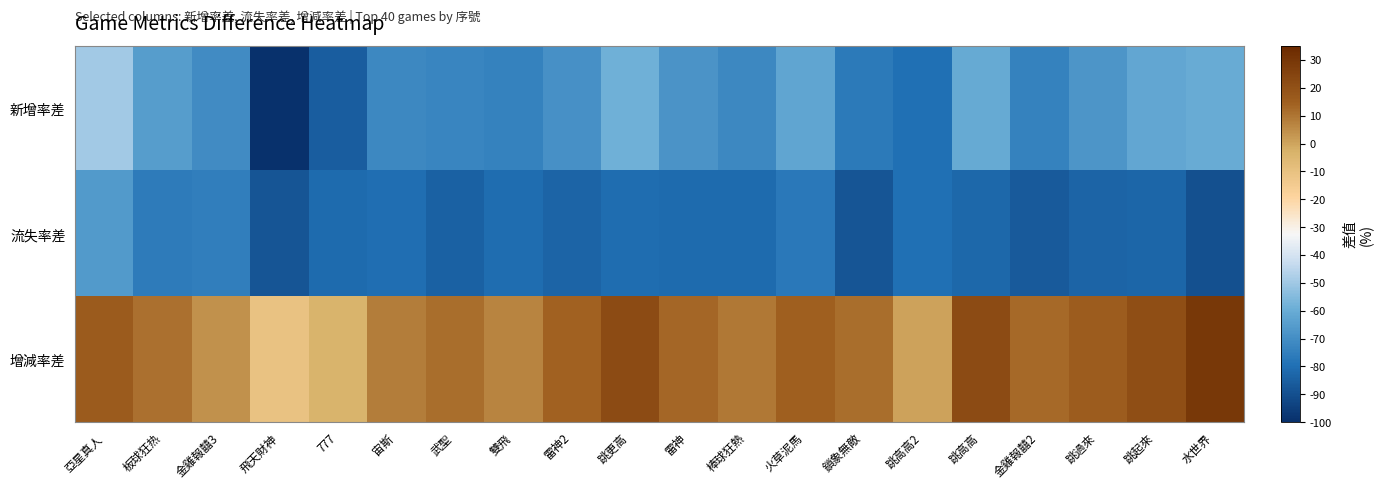

List the series in order of their peak value, highest first.

增減率差, 新增率差, 流失率差